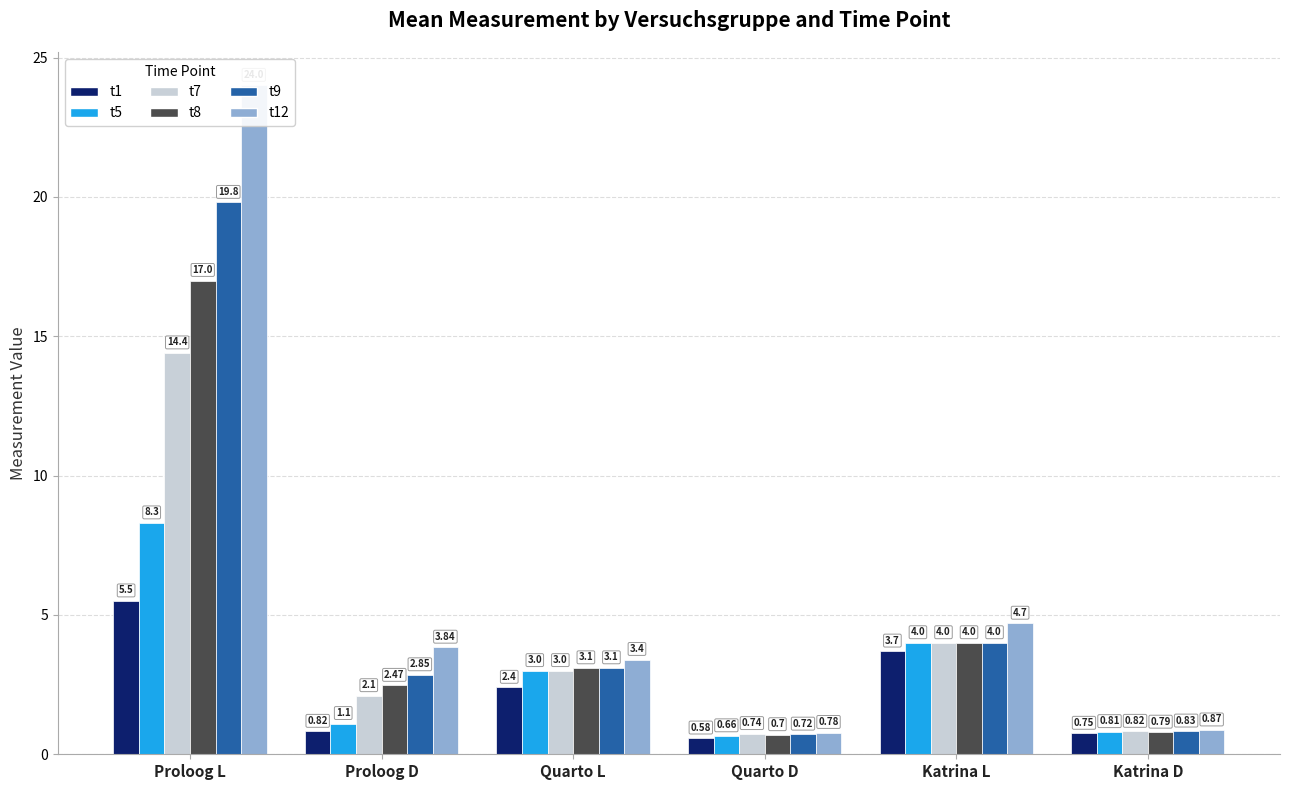

Is the value of t12 at Quarto L greater than the value of t9 at Katrina L?

No